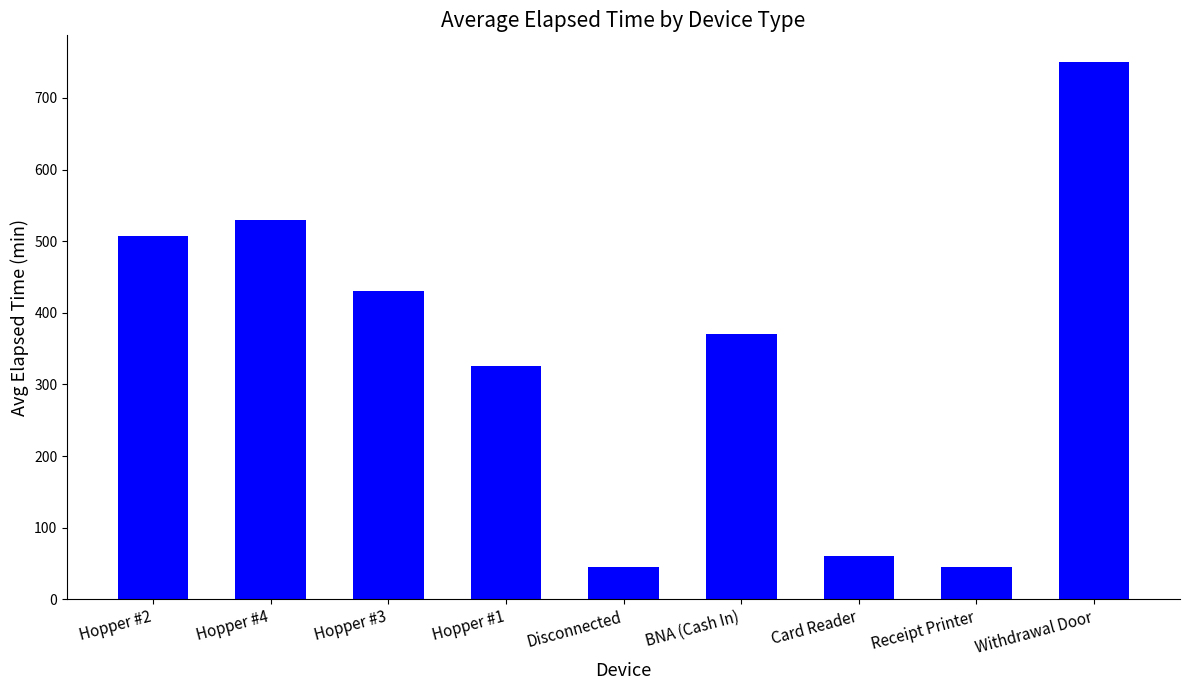

What is the change in value from Hopper #2 to Hopper #1?

-181